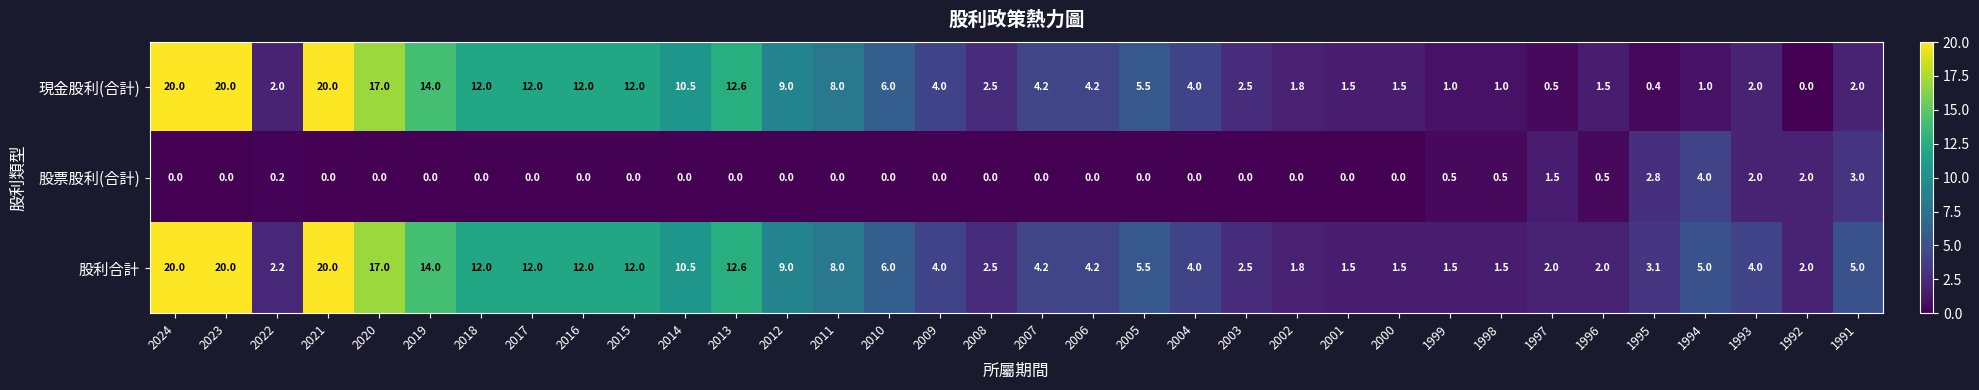

What is the spread (max minus min) of values at 2018?

12.0